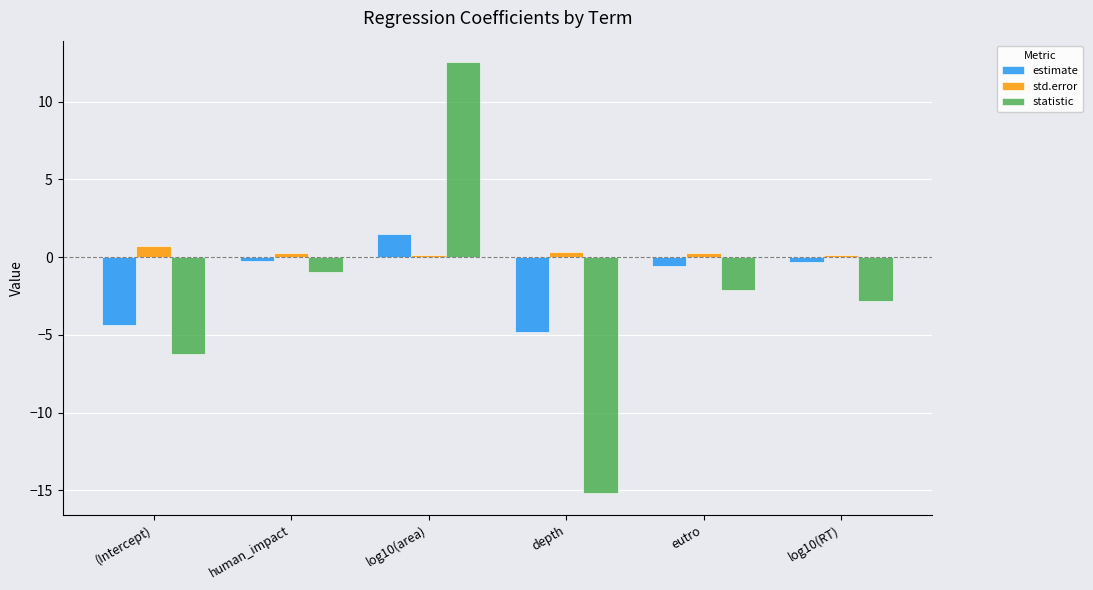

What is the sum of all std.error values?

1.8